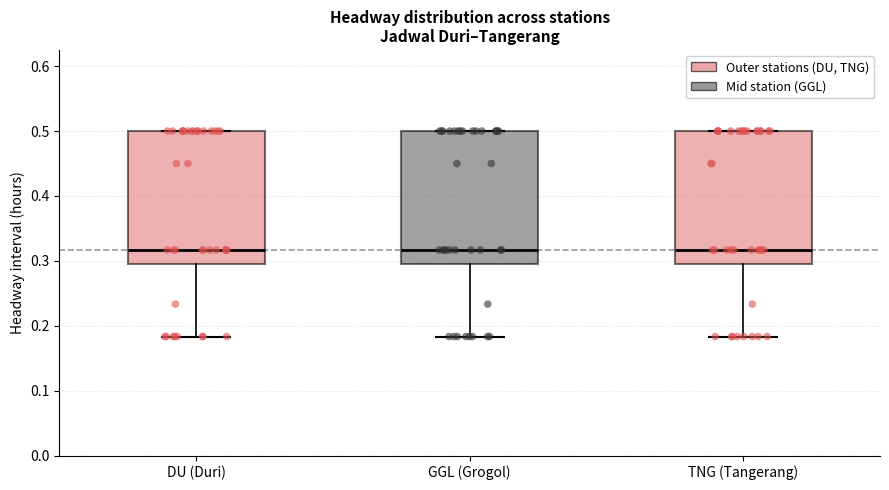

Reading left to right, read every box against the y-axis: the position of its median line, the range the box covers, and the ends of its whiskers. The values are not printed on the chart, so give them approximately, as read against the axis.

DU (Duri): median 0.32, box 0.30 to 0.50, whiskers 0.18 to 0.50
GGL (Grogol): median 0.32, box 0.30 to 0.50, whiskers 0.18 to 0.50
TNG (Tangerang): median 0.32, box 0.30 to 0.50, whiskers 0.18 to 0.50